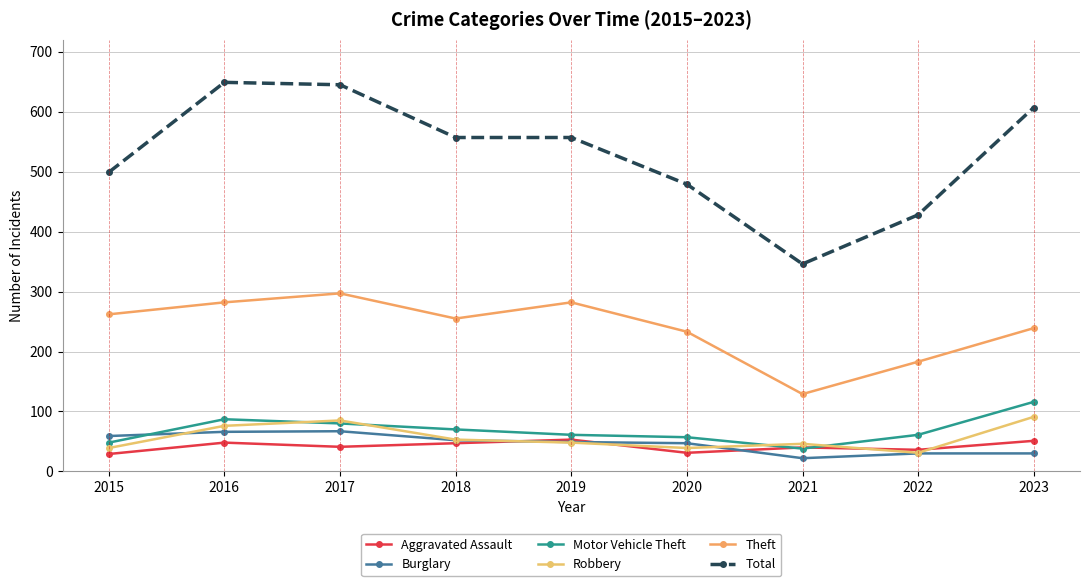

What is the maximum value for Aggravated Assault?

53